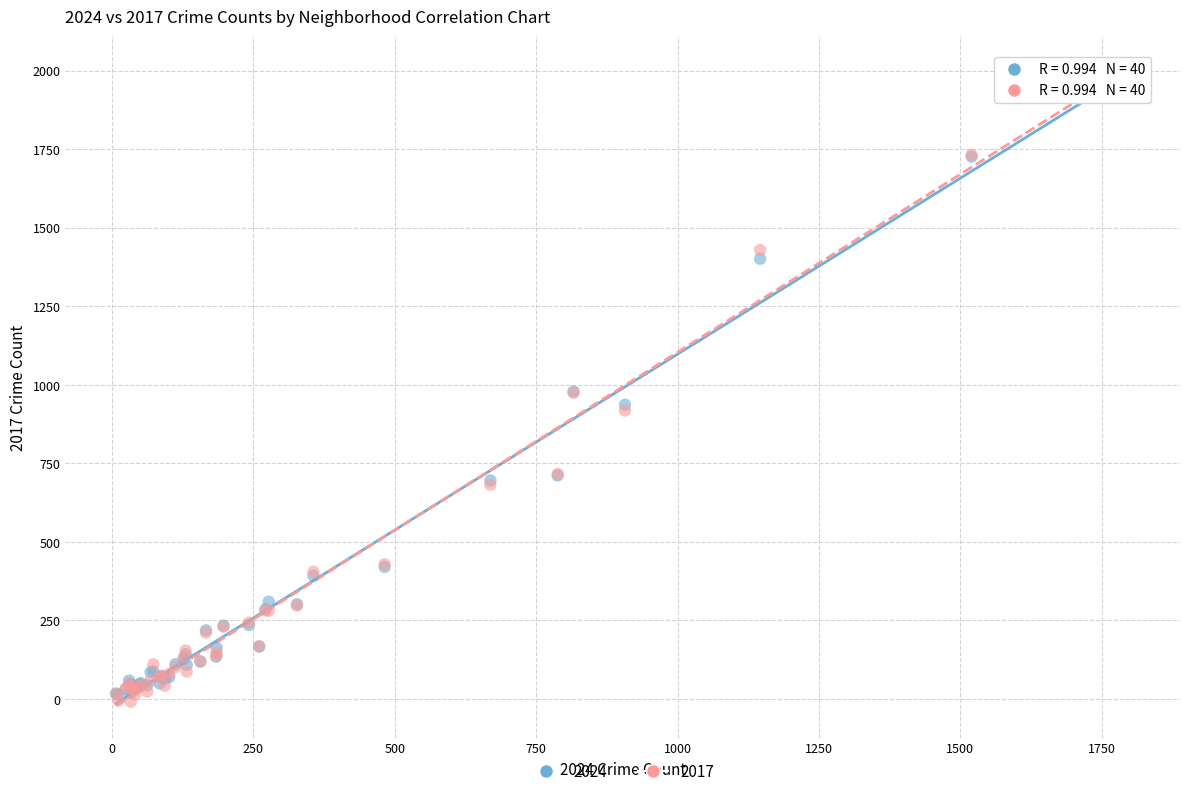

What are all the series names shown in the legend?

2024, 2017